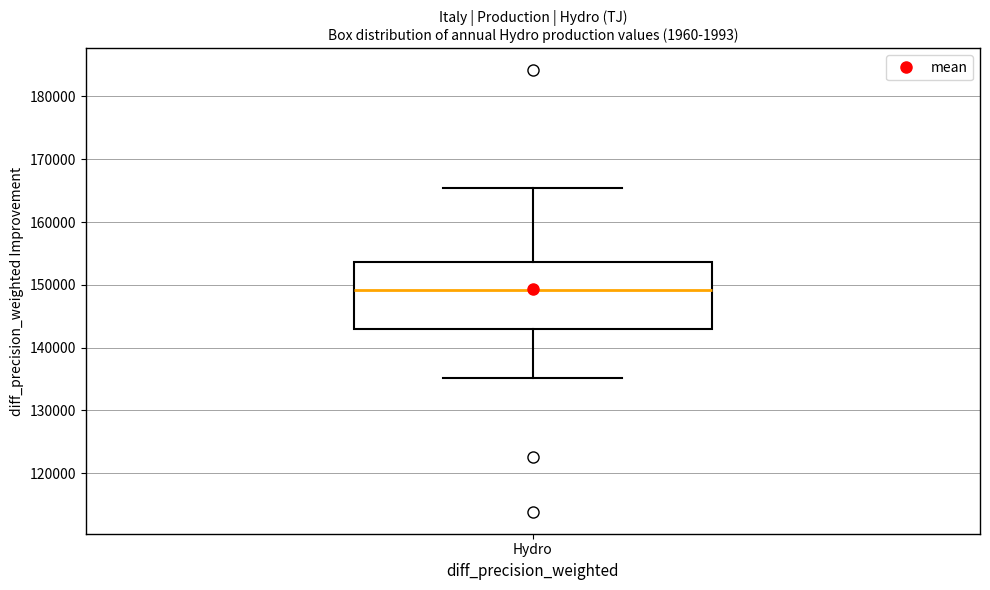

Where does the lower whisker of the box for Hydro end on the y-axis? The values are not printed on the chart, so give them approximately, as read against the axis.

135000